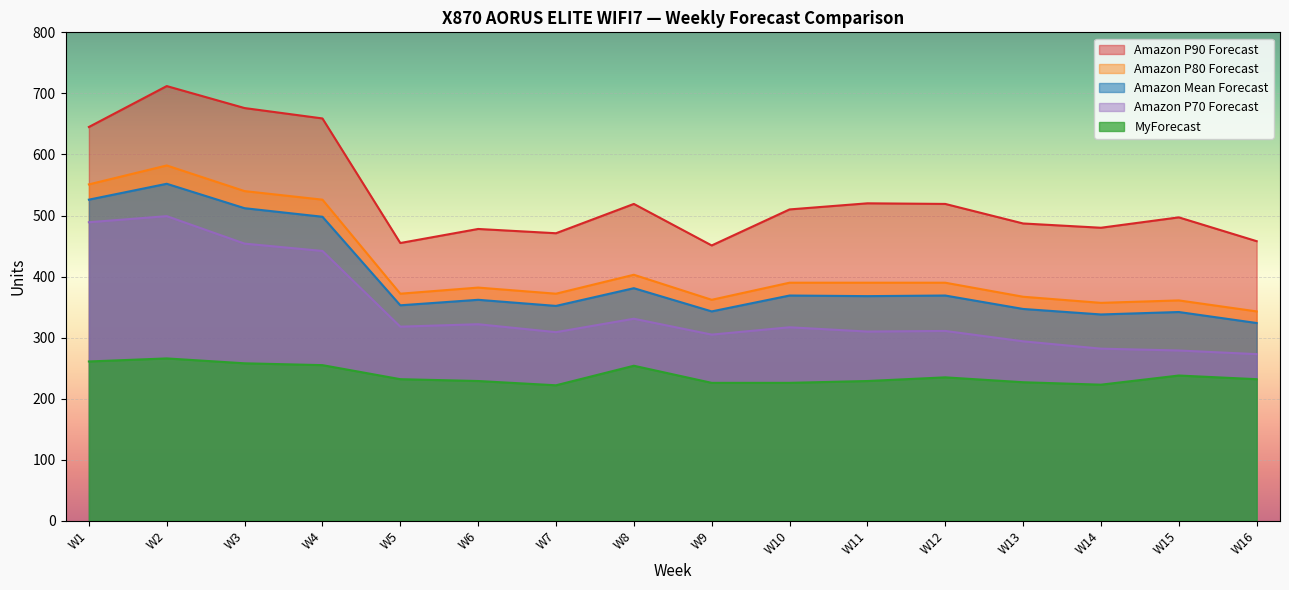

How many categories are shown in the chart?

16